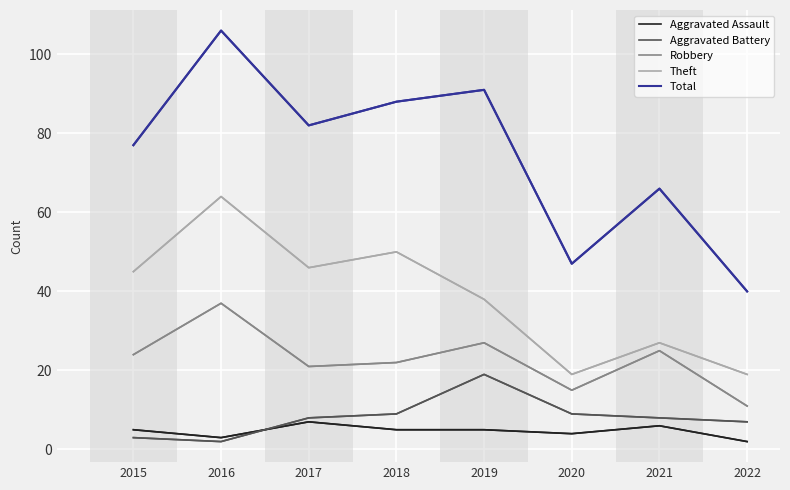

What value does the Aggravated Assault series have at 2018?

5